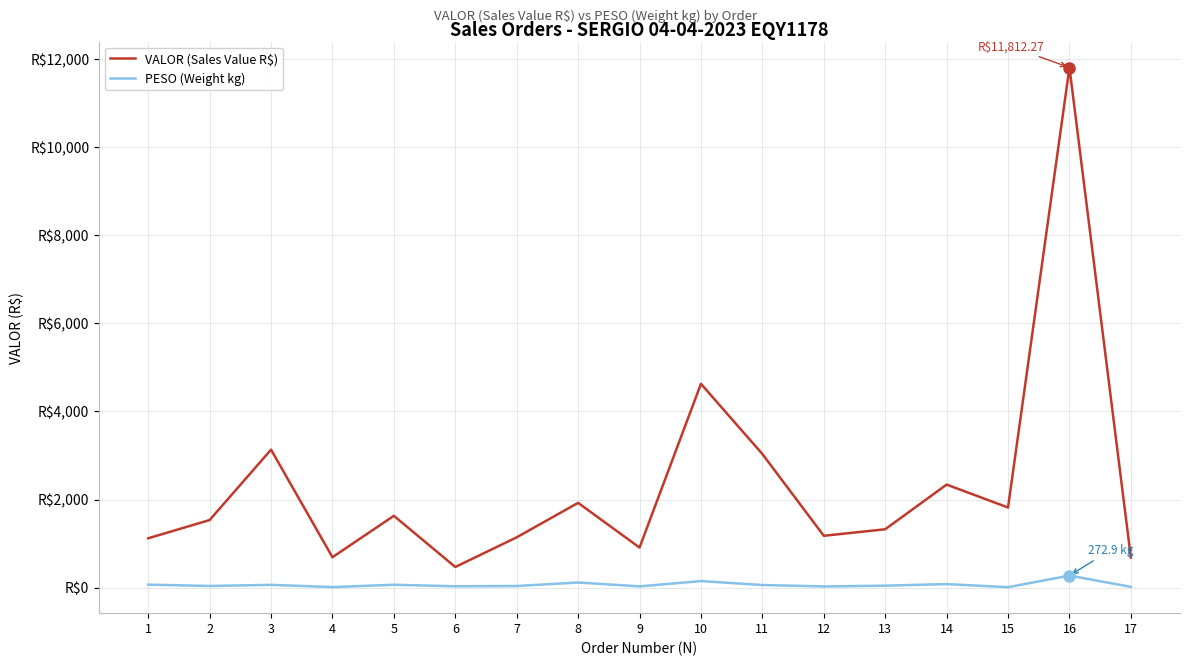

True or false: PESO (Weight kg) has a value of 16.2 at 4.

False